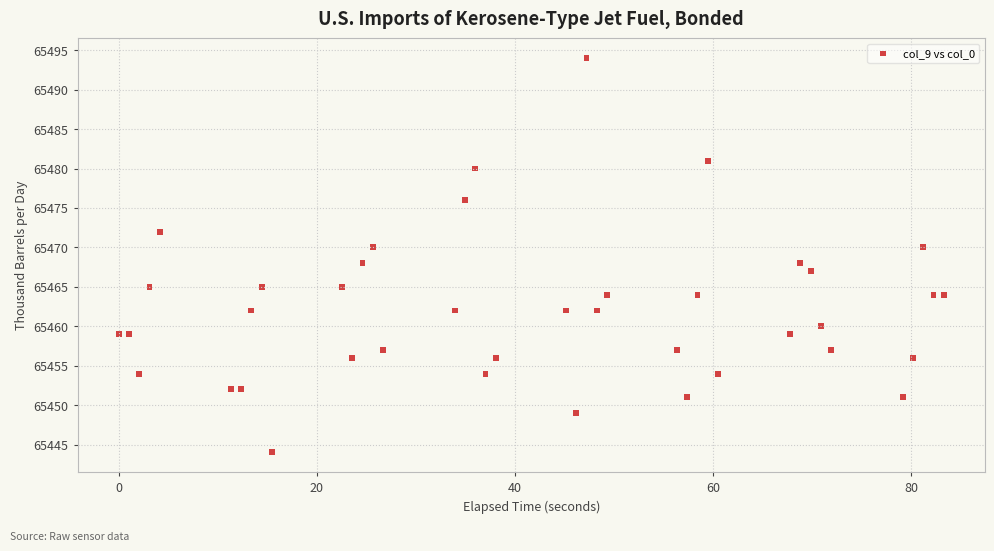

What is the range of Y values (max minus min)?

50